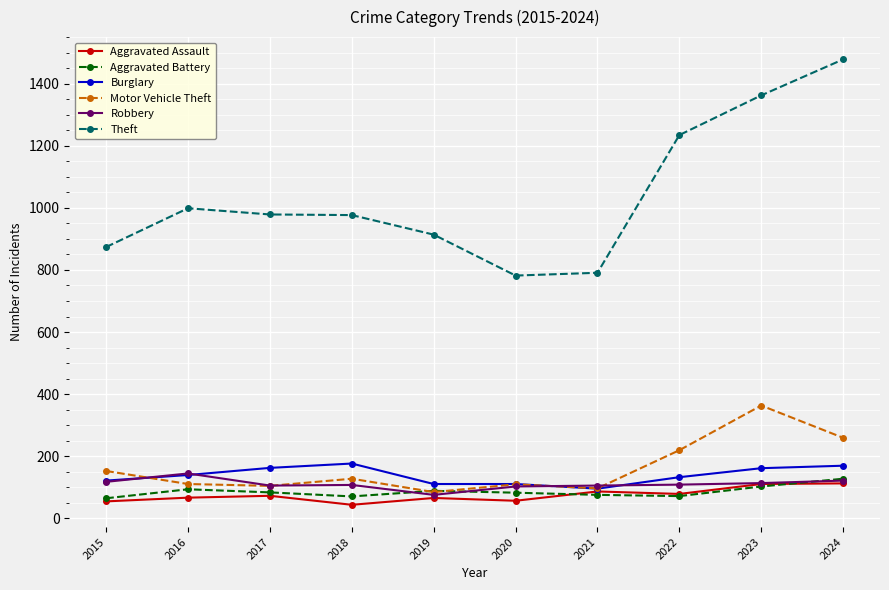

Between 2020 and 2024, which series saw the biggest shift?

Theft